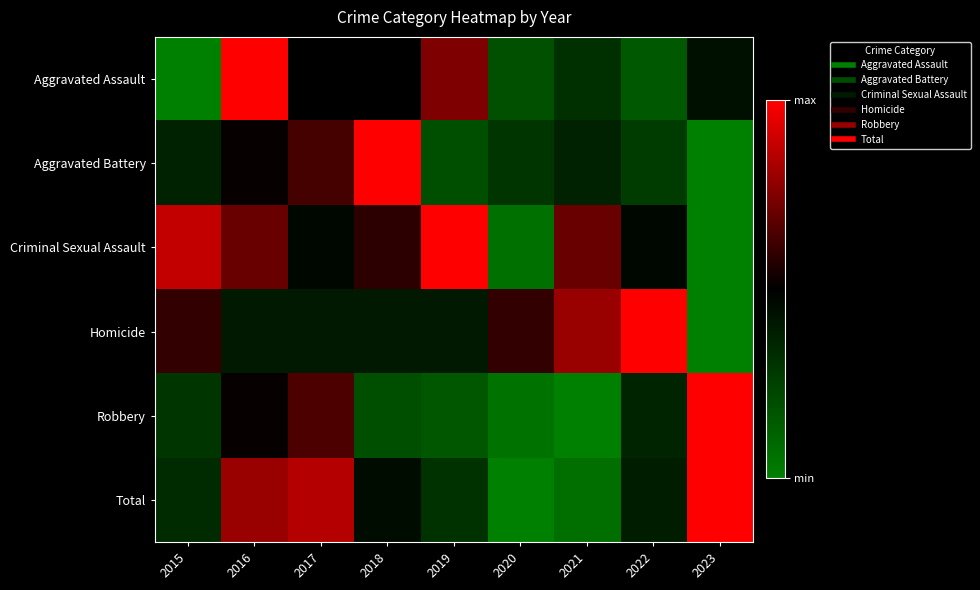

What is the total value across all series at 2015?

2.5